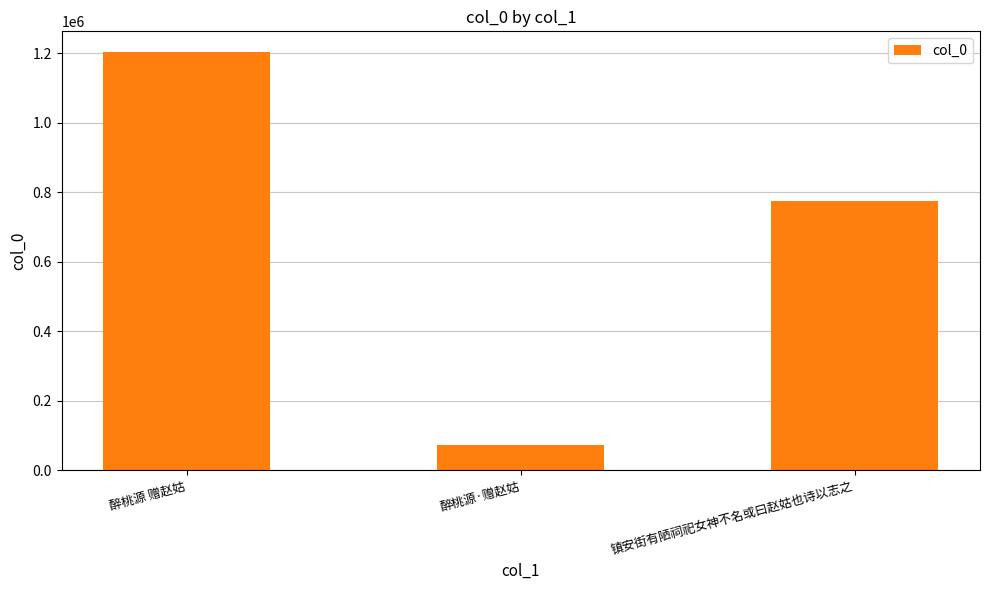

What is the difference between the values at 镇安街有陋祠祀女神不名或曰赵姑也诗以志之 and 醉桃源·赠赵姑?

703453